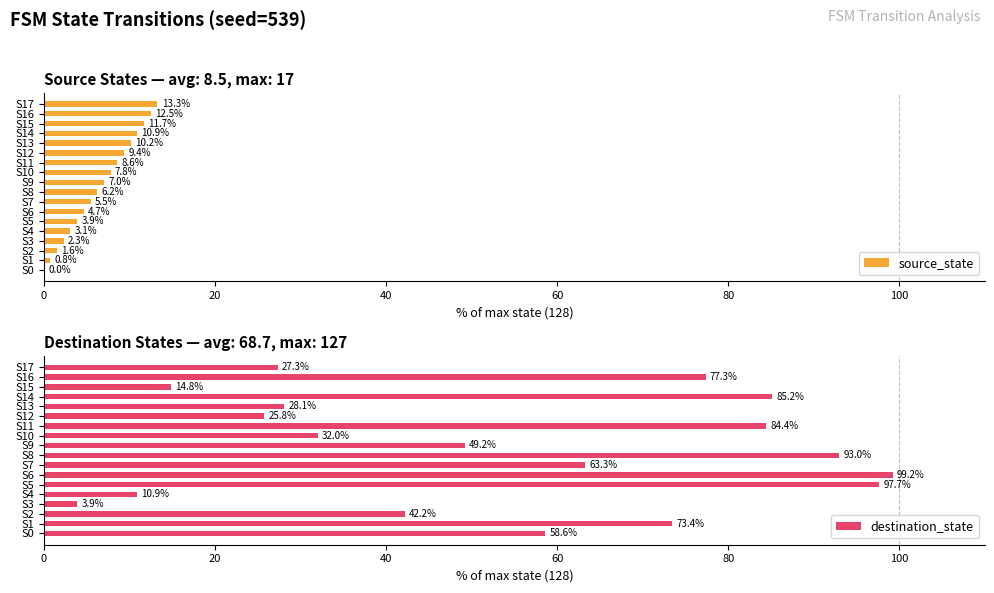

What is the approximate value of source_state at S7?

5.5